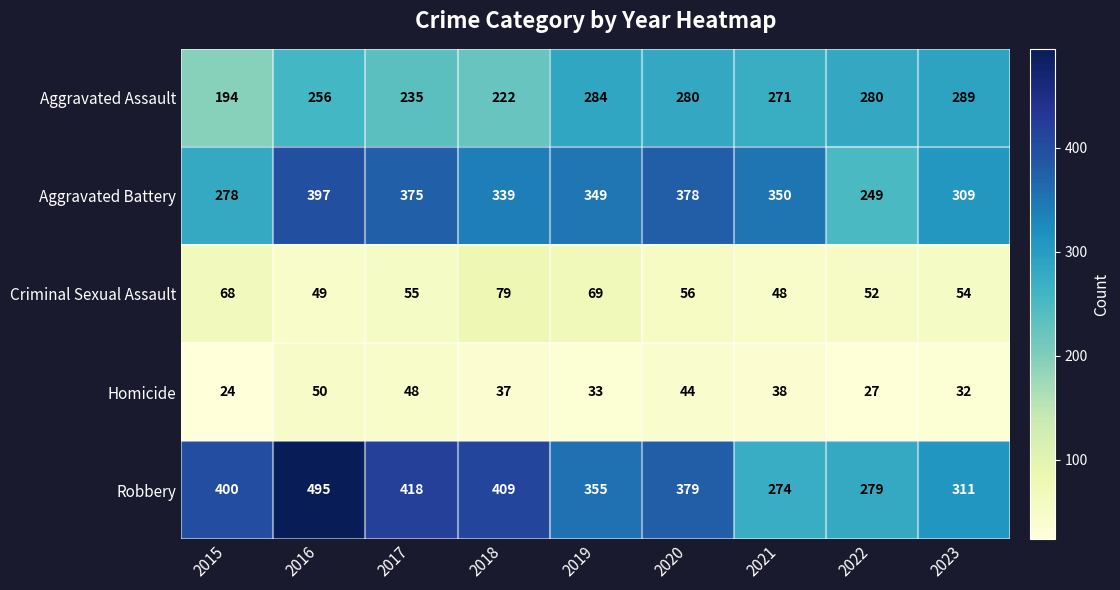

What is the sum of the Homicide values at 2020 and 2016?

94